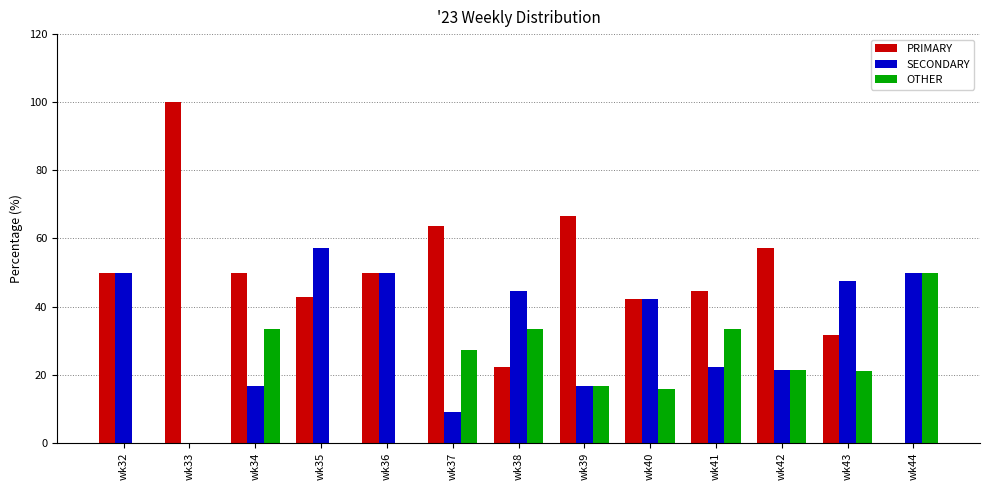

Count the number of data series in this chart.

3